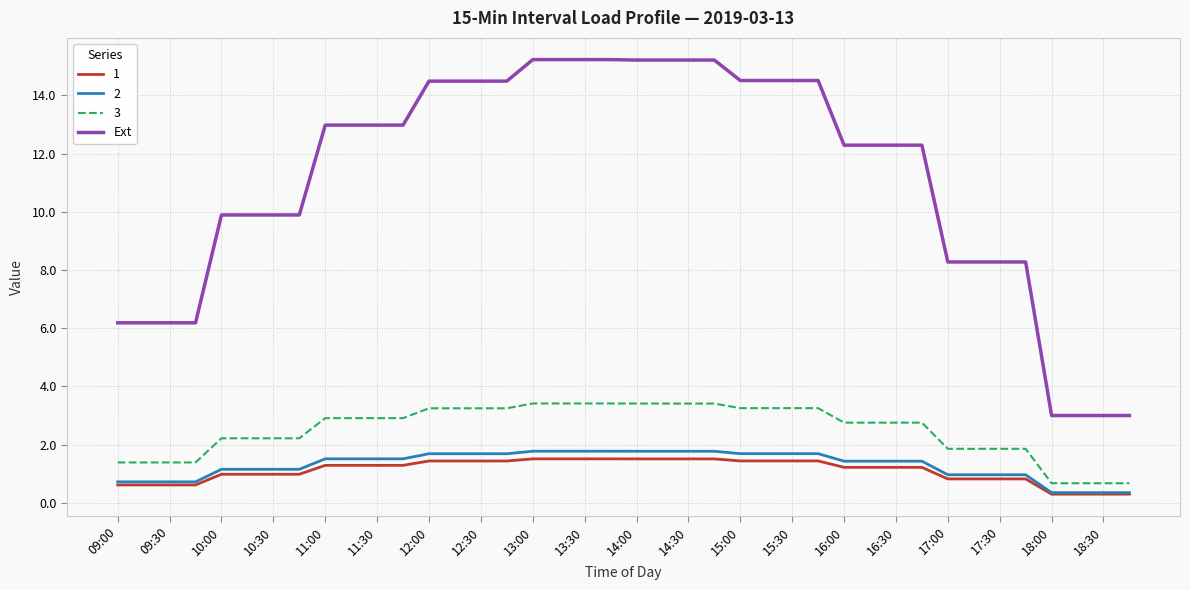

True or false: 1 and 3 intersect in this chart.

False